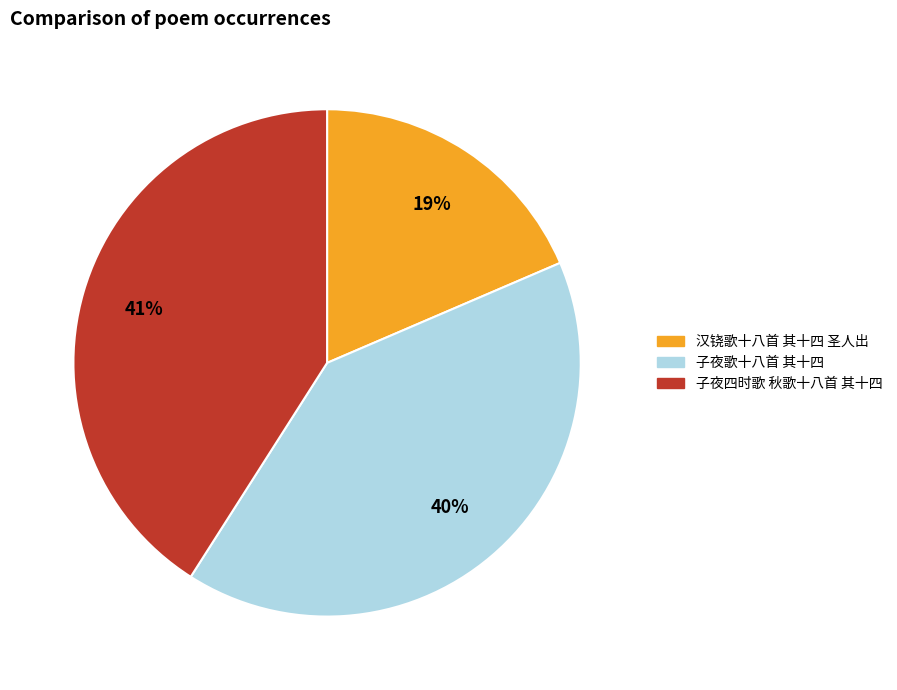

Approximately how many times larger is the value at 子夜四时歌 秋歌十八首 其十四 compared to 子夜歌十八首 其十四?

1.0